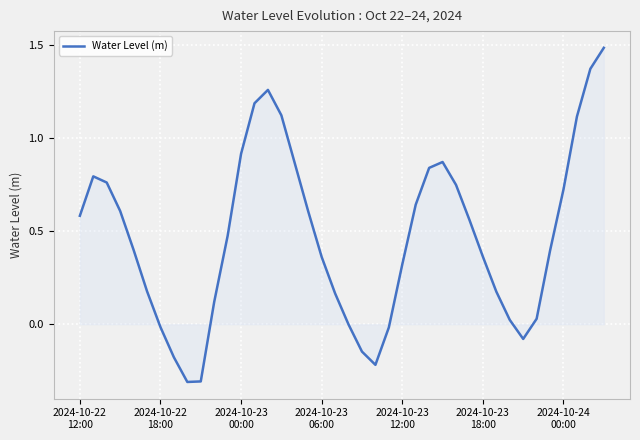

What is the minimum value shown in the chart?

-0.3